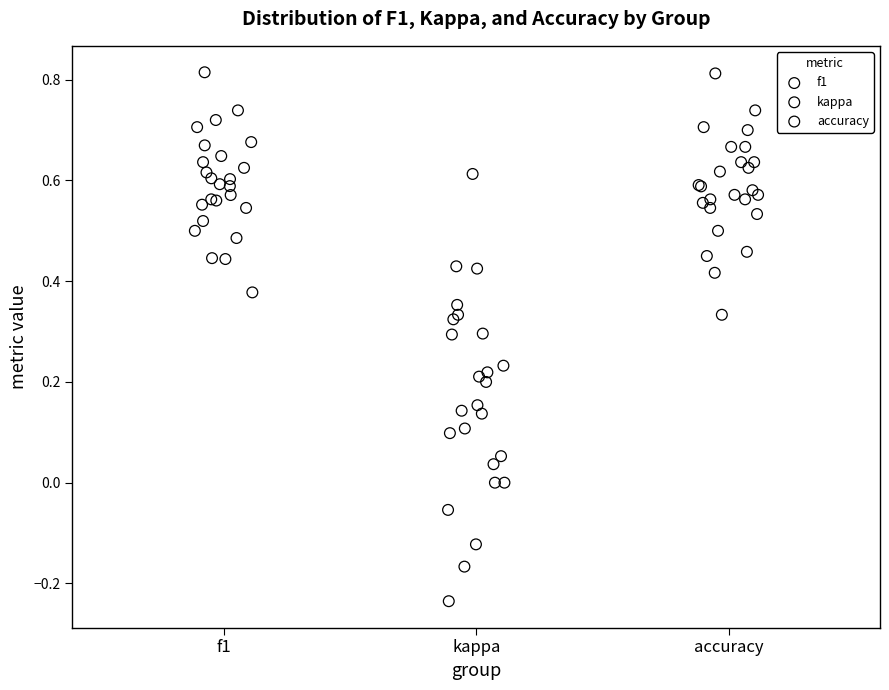

Which series has the widest spread of Y values?

kappa